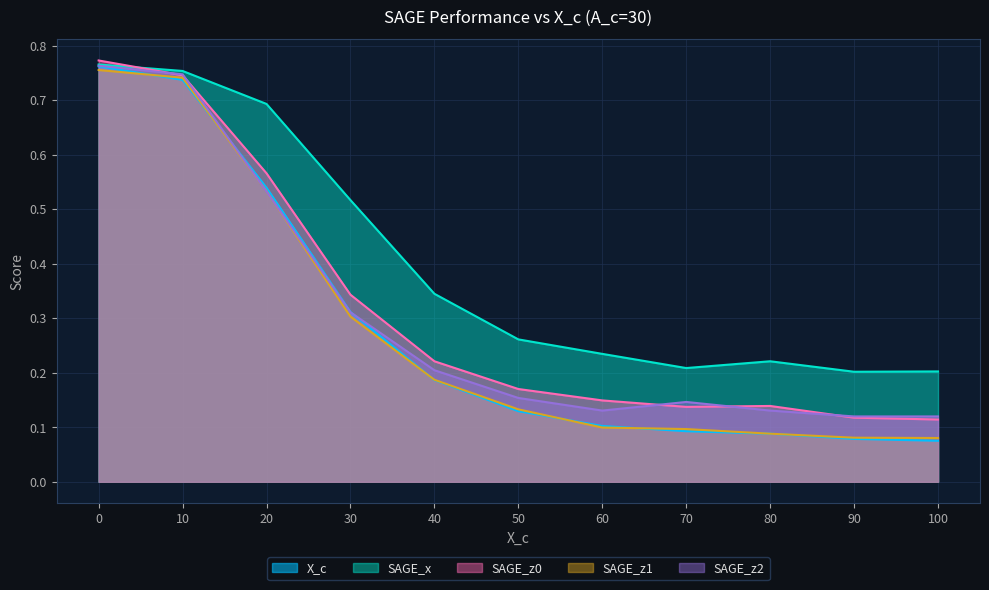

Which category has the lowest value in the SAGE_z1 series?

100